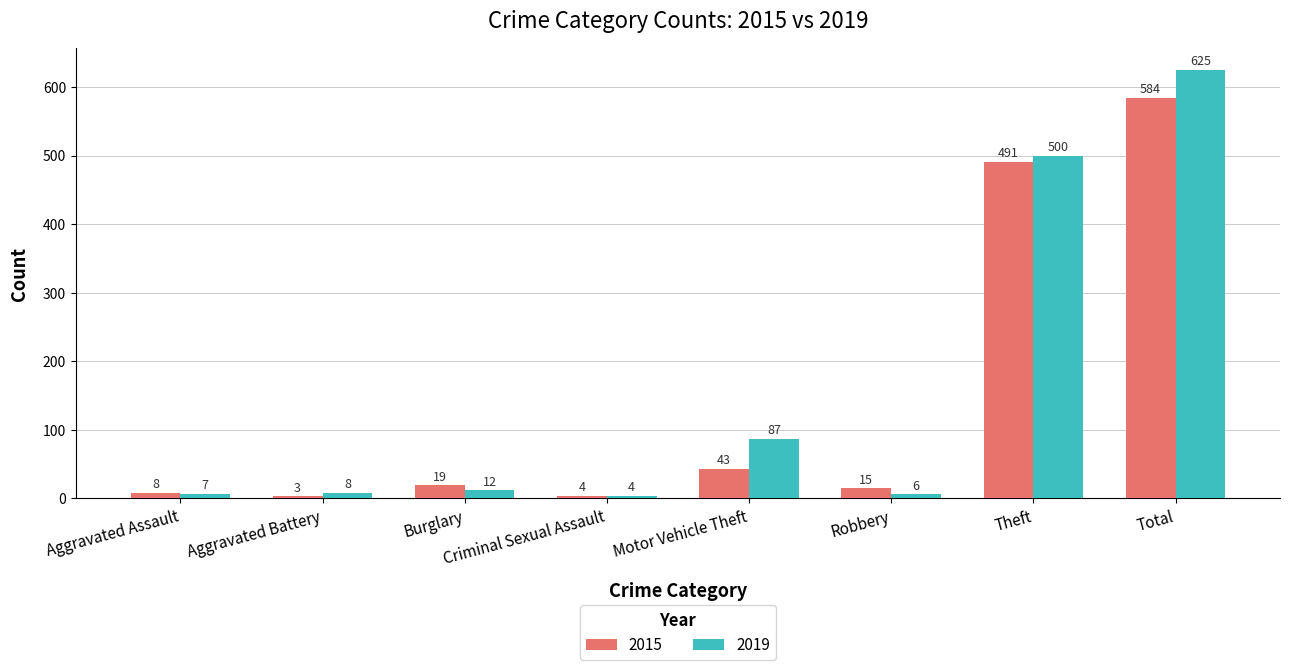

True or false: 2015 has a value of 43 at Motor Vehicle Theft.

True